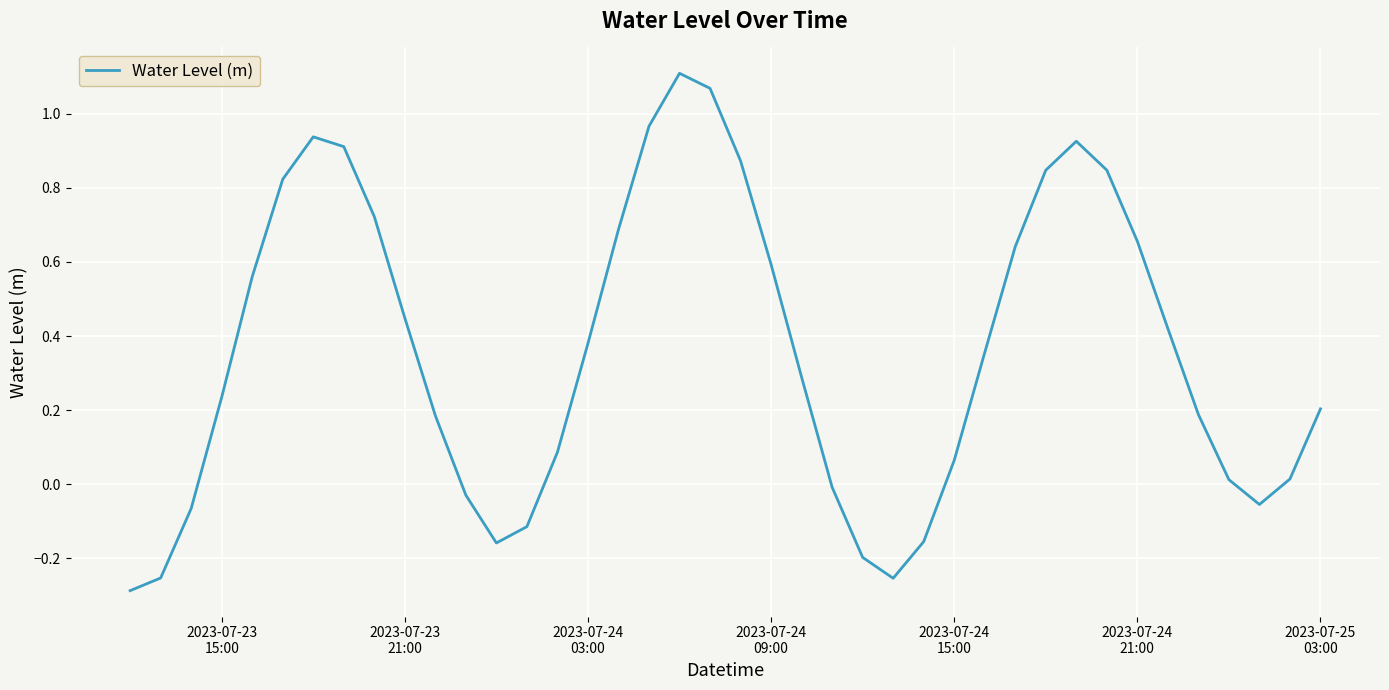

What is the difference between the maximum and minimum values?

1.4